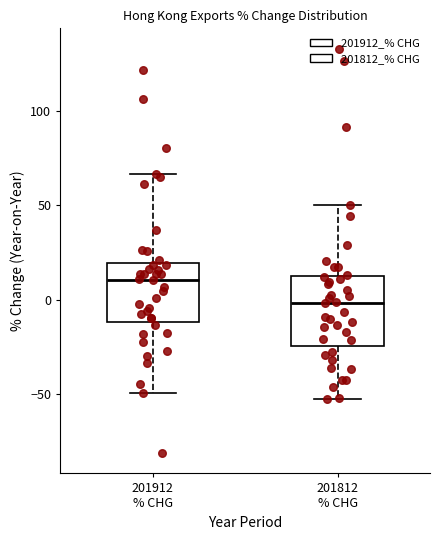

Which box is the tallest, from its lower edge to its upper edge?

201812 % CHG